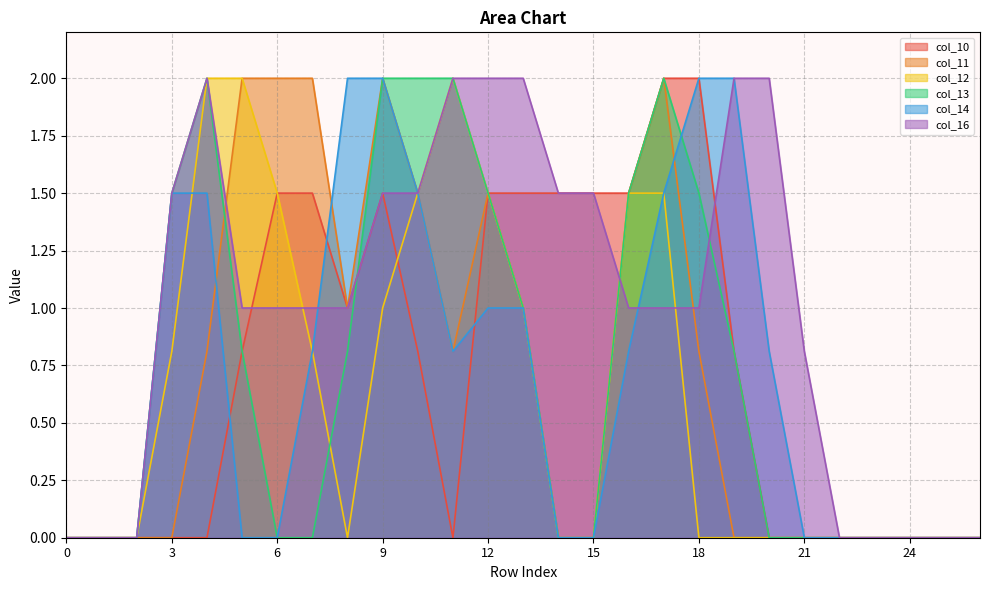

True or false: col_10 and col_11 intersect in this chart.

False